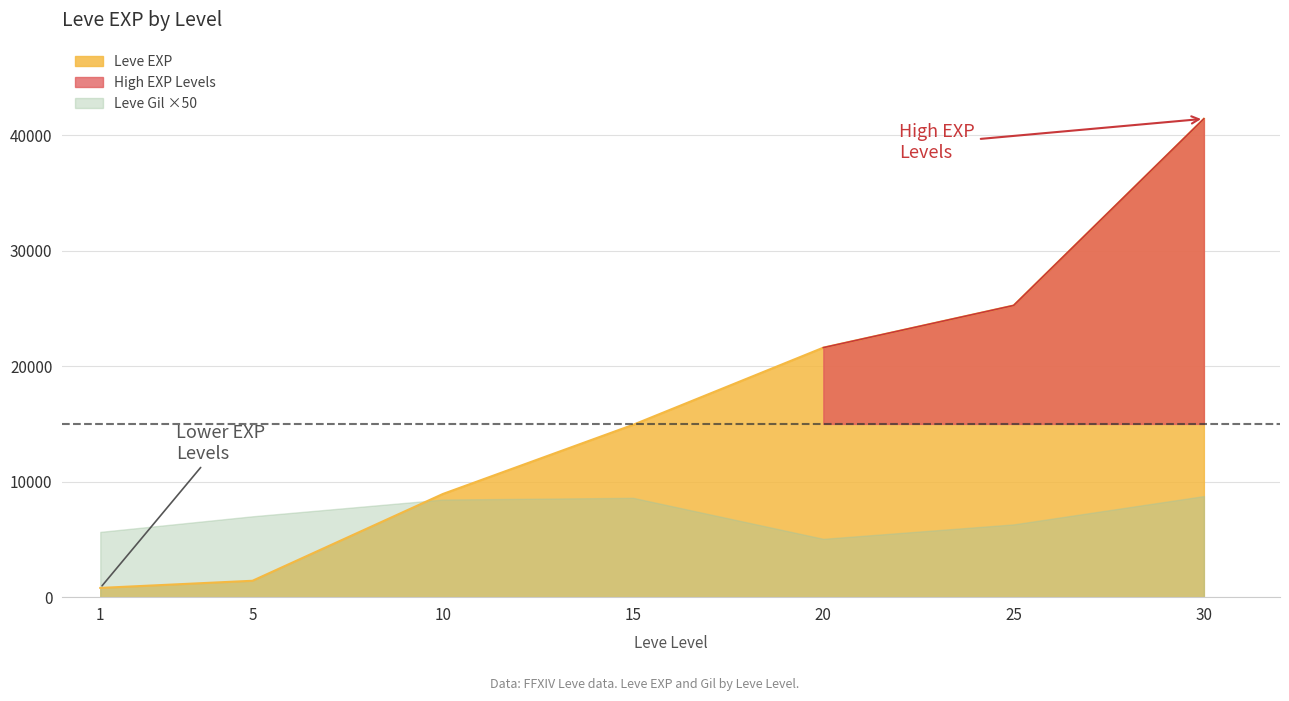

Reading left to right, transcribe all the data shown in this chart.

800	1420	8930	14920	21600	25250	41410